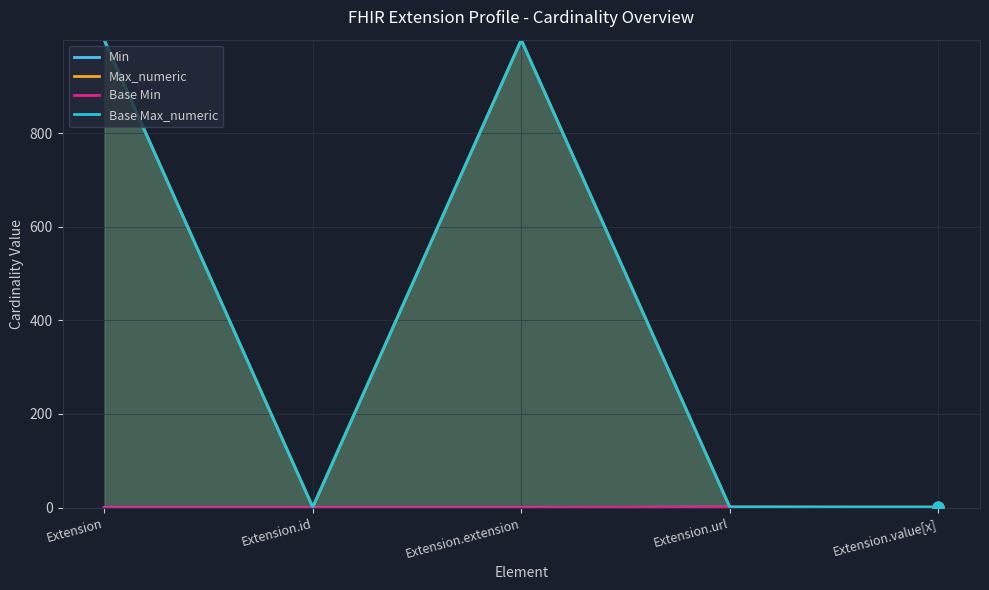

At which category is the sum across all series the highest?

Extension